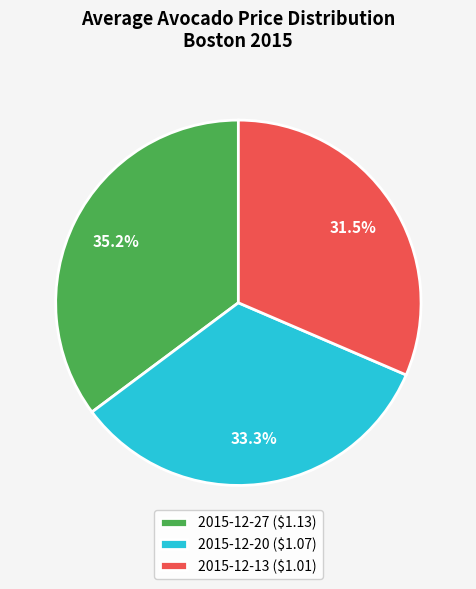

Approximately how many times larger is the value at 2015-12-13 compared to 2015-12-27?

0.9